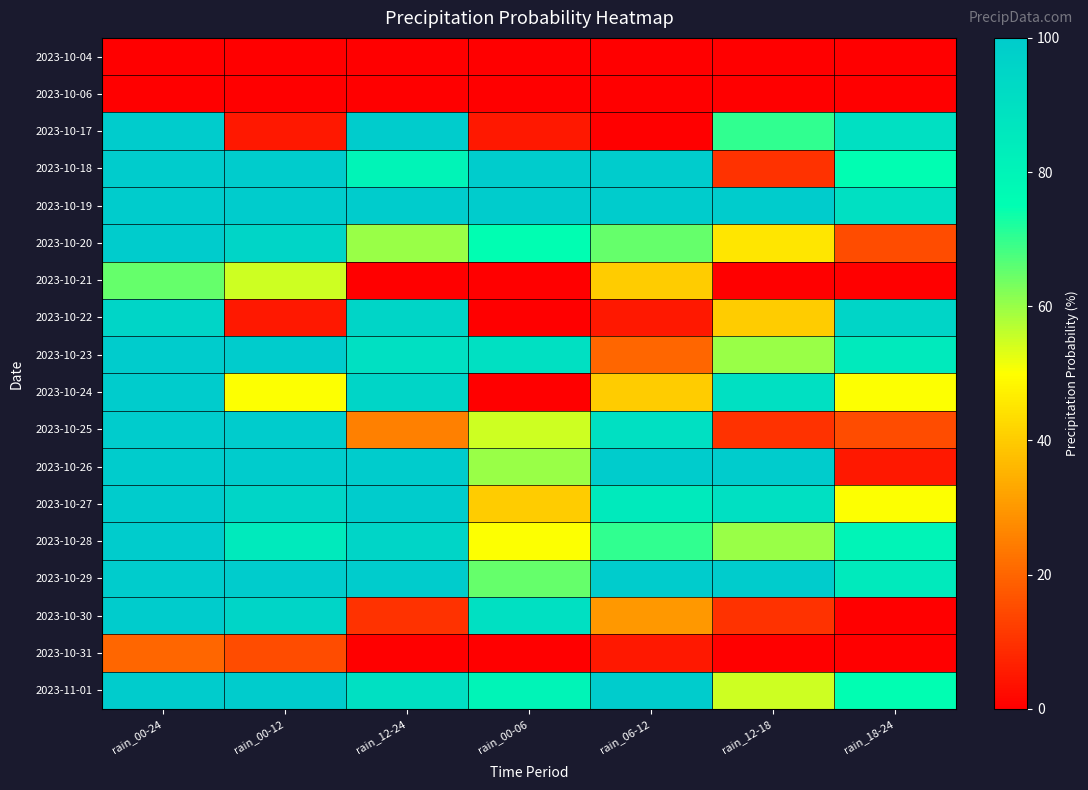

Reading left to right, transcribe all the data shown in this chart.

2023-10-04: rain_00-24=0	rain_00-12=0	rain_12-24=0	rain_00-06=0	rain_06-12=0	rain_12-18=0	rain_18-24=0
2023-10-06: rain_00-24=0	rain_00-12=0	rain_12-24=0	rain_00-06=0	rain_06-12=0	rain_12-18=0	rain_18-24=0
2023-10-17: rain_00-24=100	rain_00-12=5	rain_12-24=100	rain_00-06=5	rain_06-12=0	rain_12-18=70	rain_18-24=90
2023-10-18: rain_00-24=100	rain_00-12=100	rain_12-24=80	rain_00-06=100	rain_06-12=100	rain_12-18=10	rain_18-24=75
2023-10-19: rain_00-24=100	rain_00-12=100	rain_12-24=100	rain_00-06=100	rain_06-12=100	rain_12-18=100	rain_18-24=90
2023-10-20: rain_00-24=100	rain_00-12=95	rain_12-24=60	rain_00-06=75	rain_06-12=65	rain_12-18=45	rain_18-24=15
2023-10-21: rain_00-24=65	rain_00-12=55	rain_12-24=0	rain_00-06=0	rain_06-12=40	rain_12-18=0	rain_18-24=0
2023-10-22: rain_00-24=95	rain_00-12=5	rain_12-24=95	rain_00-06=0	rain_06-12=5	rain_12-18=40	rain_18-24=95
2023-10-23: rain_00-24=100	rain_00-12=100	rain_12-24=90	rain_00-06=90	rain_06-12=20	rain_12-18=60	rain_18-24=85
2023-10-24: rain_00-24=100	rain_00-12=50	rain_12-24=95	rain_00-06=0	rain_06-12=40	rain_12-18=90	rain_18-24=50
2023-10-25: rain_00-24=100	rain_00-12=100	rain_12-24=25	rain_00-06=55	rain_06-12=90	rain_12-18=10	rain_18-24=15
2023-10-26: rain_00-24=100	rain_00-12=100	rain_12-24=100	rain_00-06=60	rain_06-12=100	rain_12-18=100	rain_18-24=5
2023-10-27: rain_00-24=100	rain_00-12=95	rain_12-24=100	rain_00-06=40	rain_06-12=85	rain_12-18=90	rain_18-24=50
2023-10-28: rain_00-24=100	rain_00-12=85	rain_12-24=95	rain_00-06=50	rain_06-12=70	rain_12-18=60	rain_18-24=80
2023-10-29: rain_00-24=100	rain_00-12=100	rain_12-24=100	rain_00-06=65	rain_06-12=100	rain_12-18=100	rain_18-24=85
2023-10-30: rain_00-24=100	rain_00-12=95	rain_12-24=10	rain_00-06=90	rain_06-12=30	rain_12-18=10	rain_18-24=0
2023-10-31: rain_00-24=20	rain_00-12=15	rain_12-24=0	rain_00-06=0	rain_06-12=5	rain_12-18=0	rain_18-24=0
2023-11-01: rain_00-24=100	rain_00-12=100	rain_12-24=90	rain_00-06=80	rain_06-12=100	rain_12-18=55	rain_18-24=75